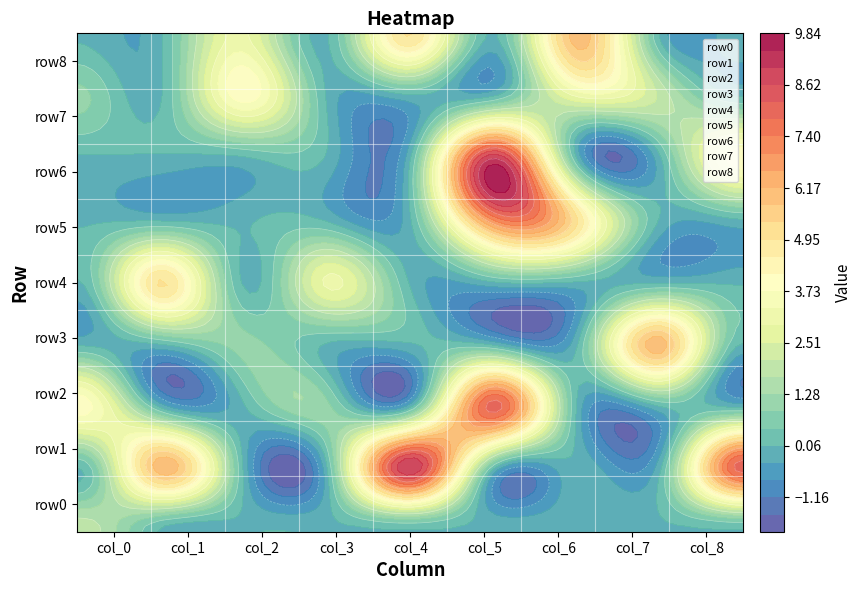

Read the row3 value at col_4.

3.5